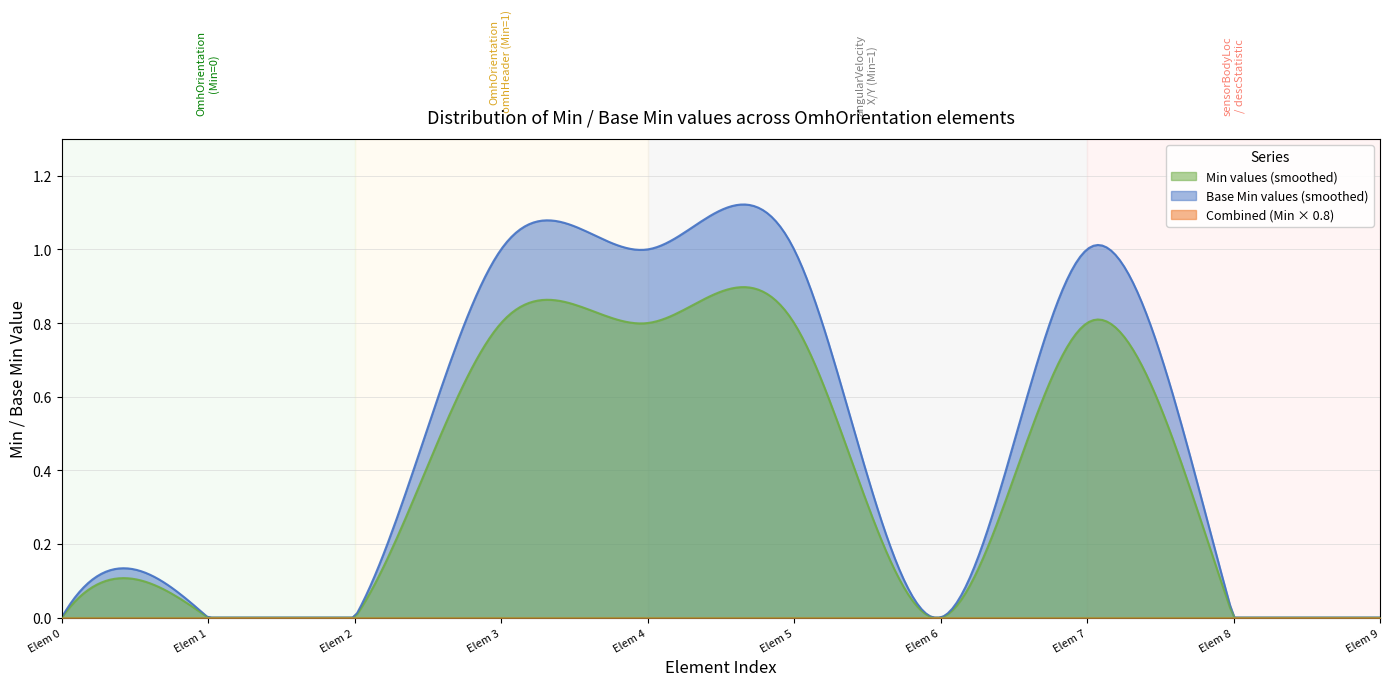

Which series has the largest range (max minus min)?

Base Min values (smoothed)